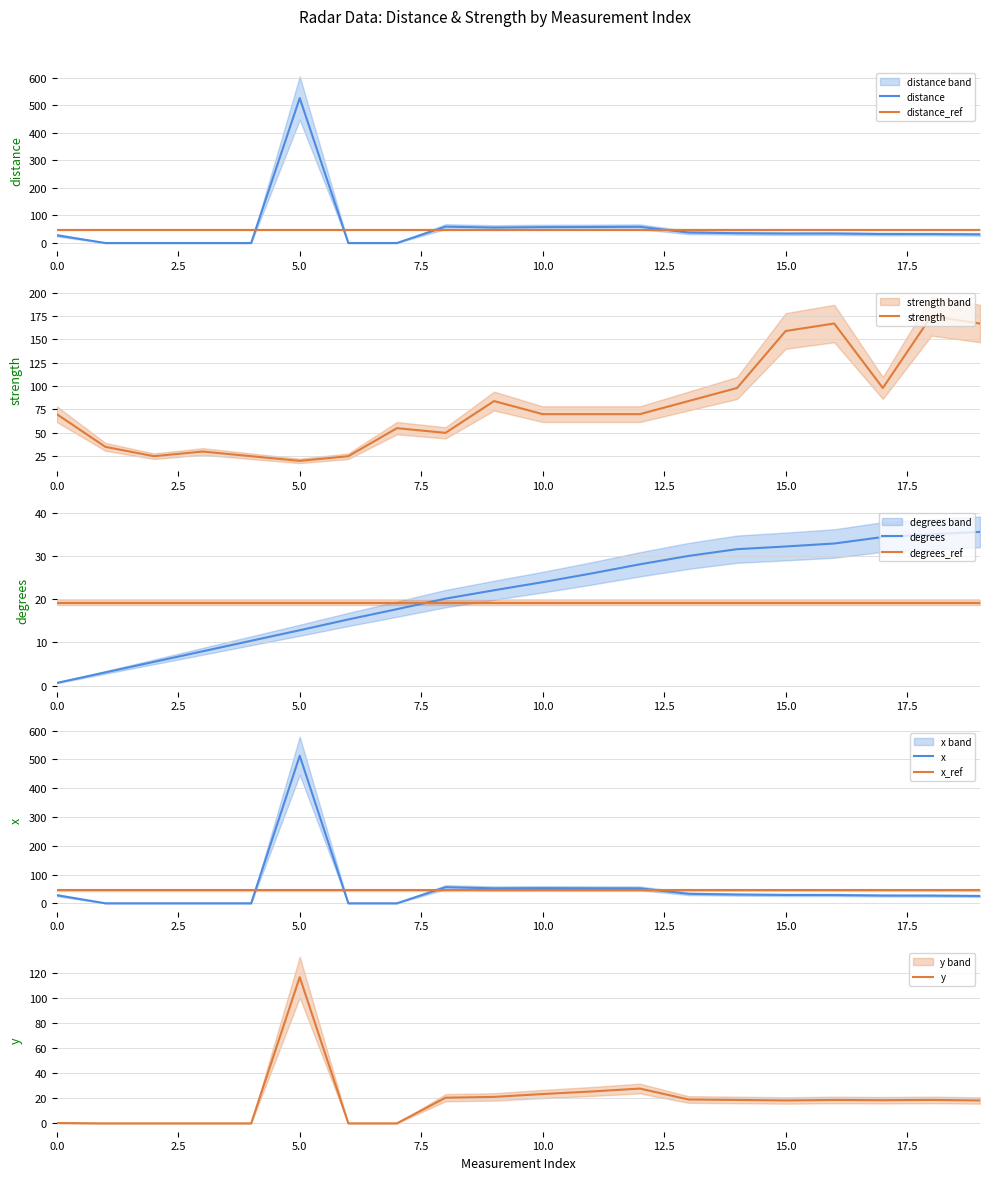

What are all the series names shown in the legend?

distance, strength, degrees, x, y